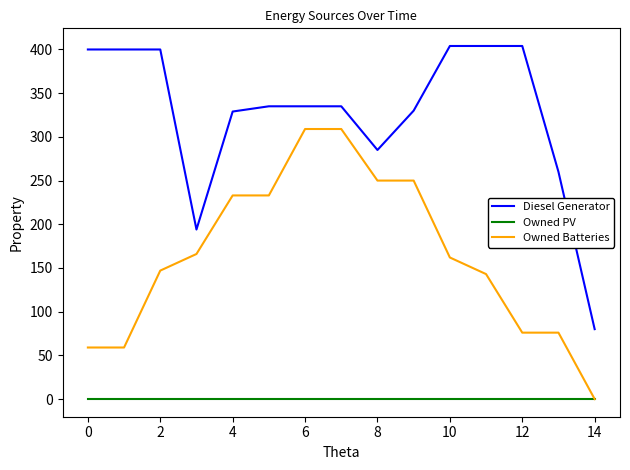

Is this an area chart (filled region under the line)?

No